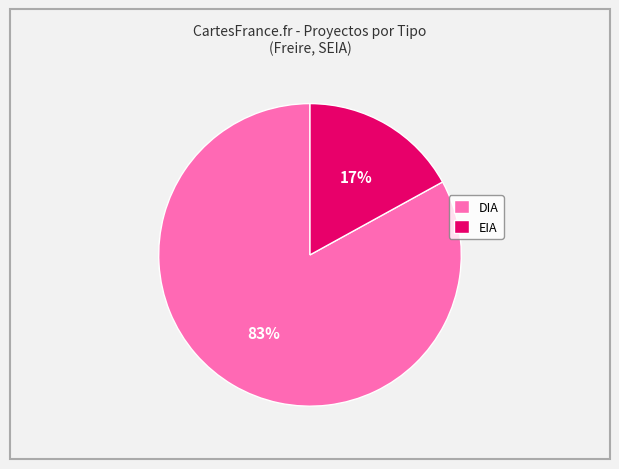

Between DIA and EIA, which is larger?

DIA